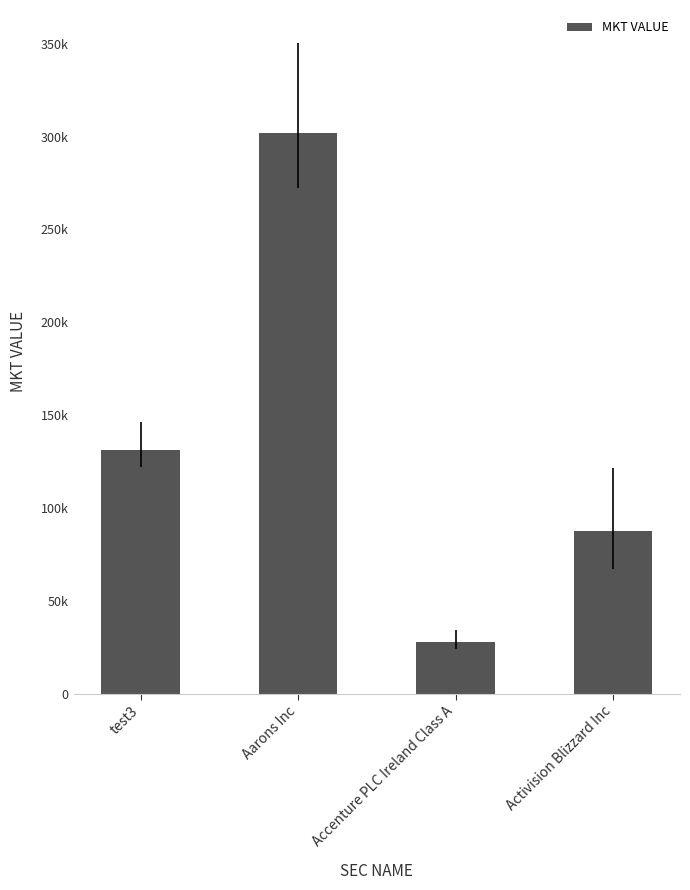

Are the bars horizontal?

No